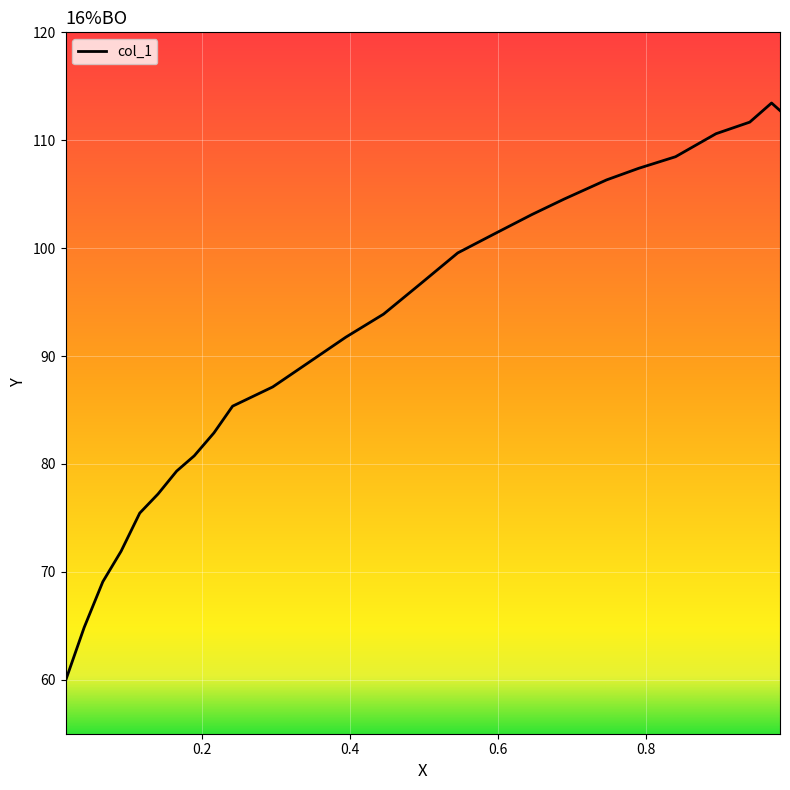

What is the maximum value shown in the chart?

113.4